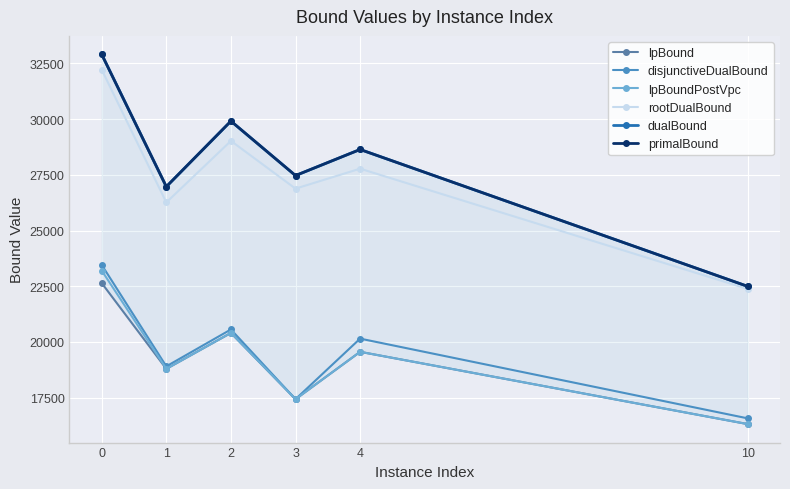

What is the spread (max minus min) of values at 2?

9507.8